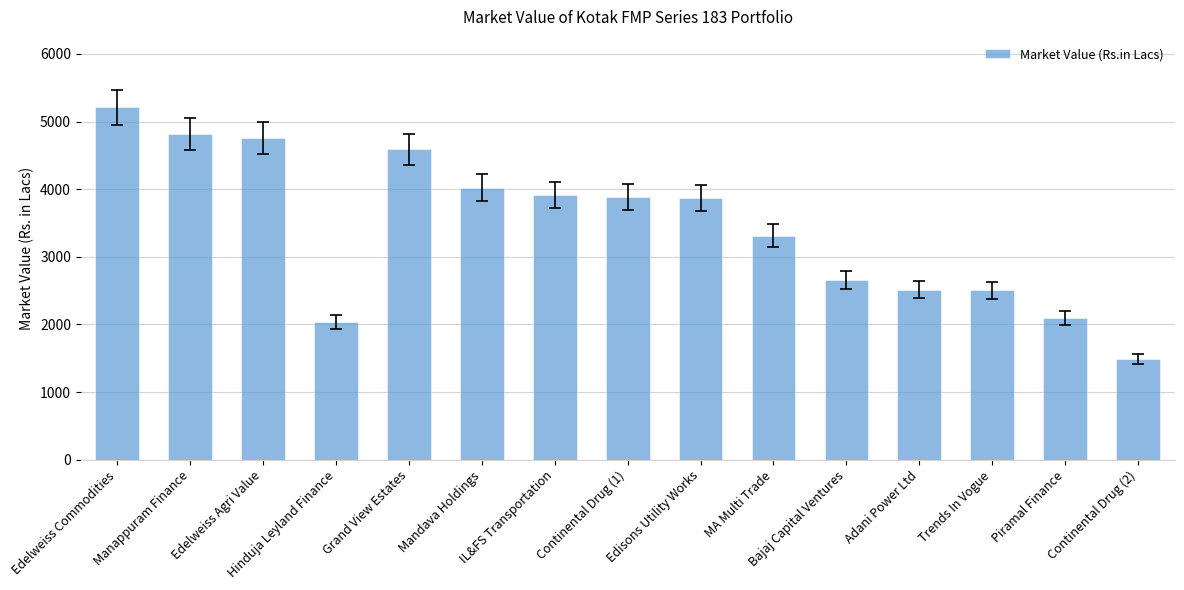

What is the approximate value at Piramal Finance?

2089.7